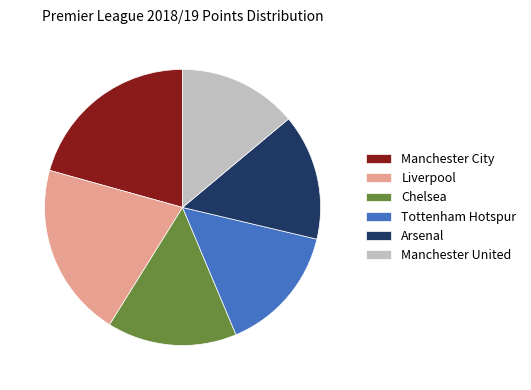

Between Liverpool and Tottenham Hotspur, which is larger?

Liverpool